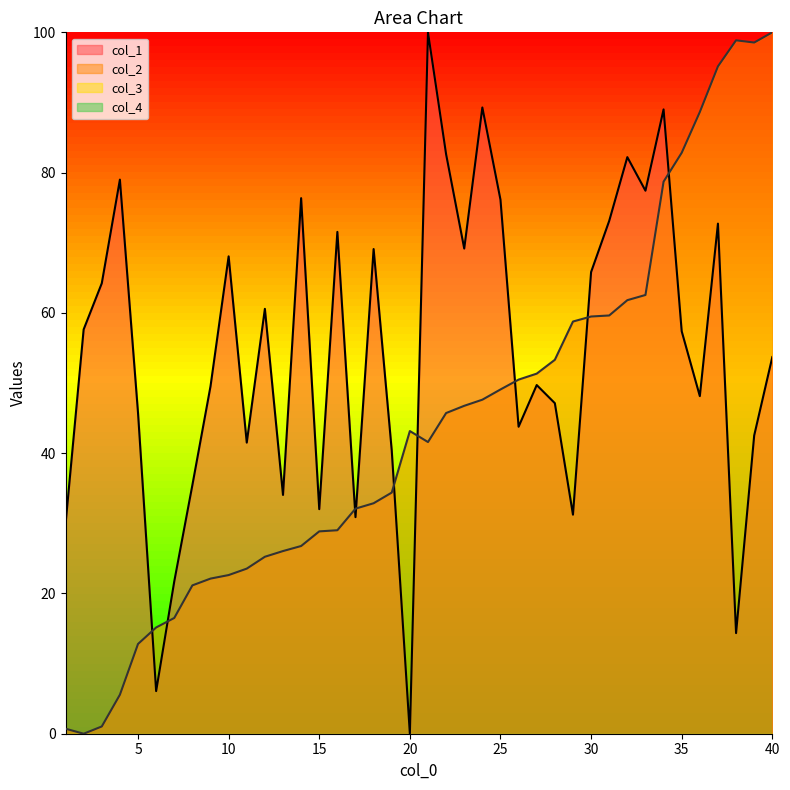

True or false: col_1 has a value of 72.7 at 37.

True